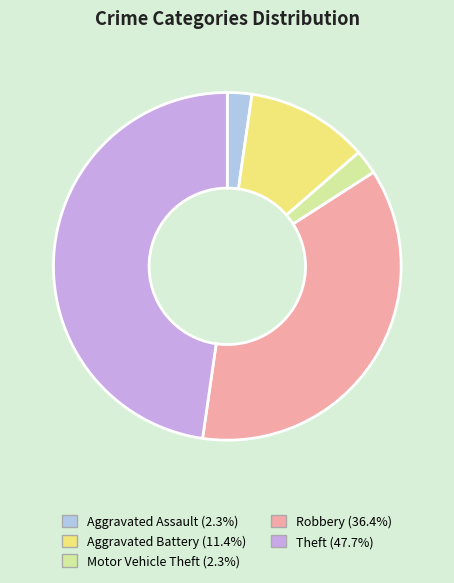

Does any single category account for the majority?

No